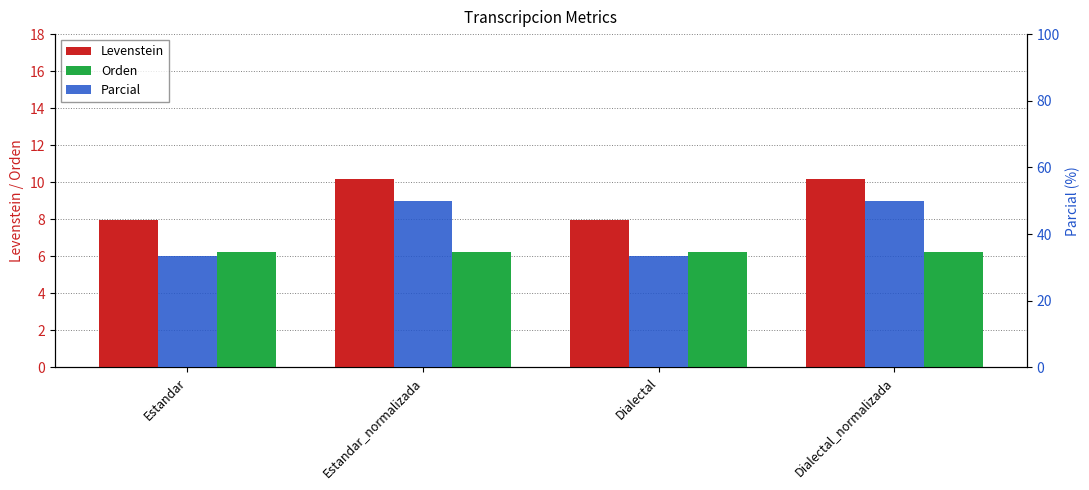

Which series has the largest range (max minus min)?

Parcial